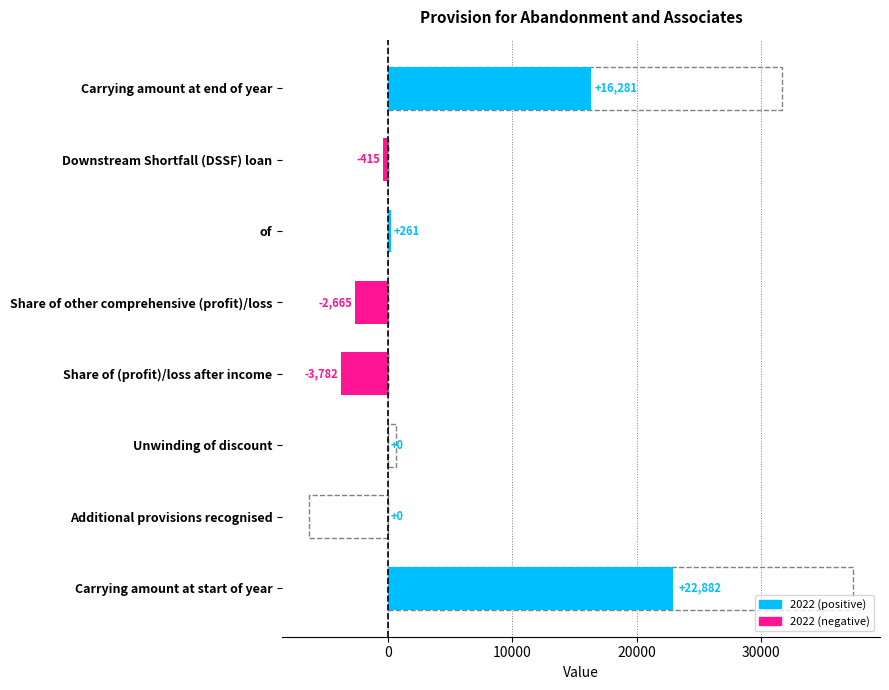

What is the sum of the 2022 values at Additional provisions recognised and of?

261